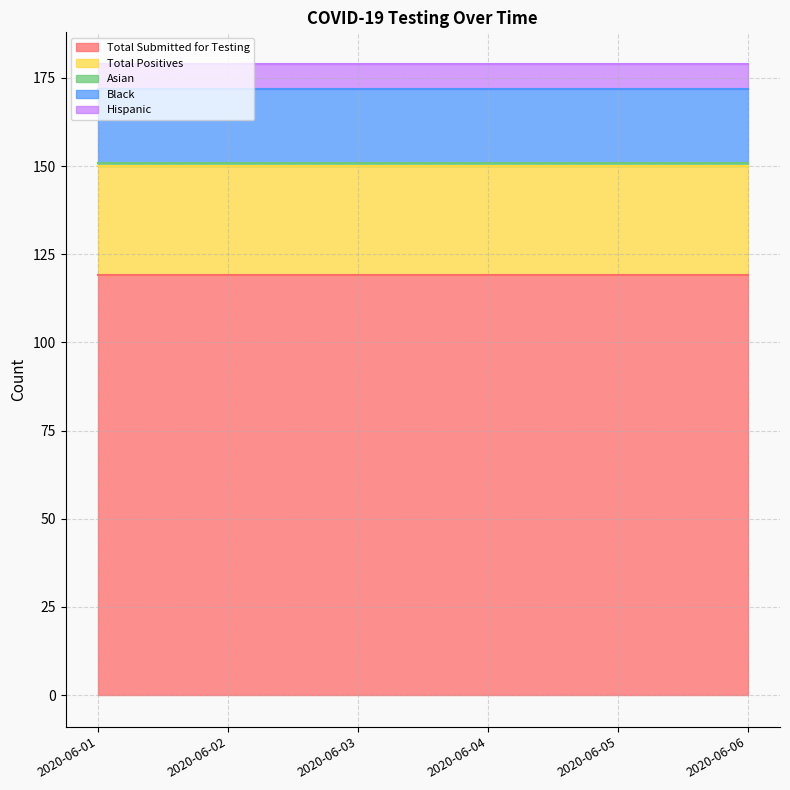

What is the minimum value shown in the chart?

1